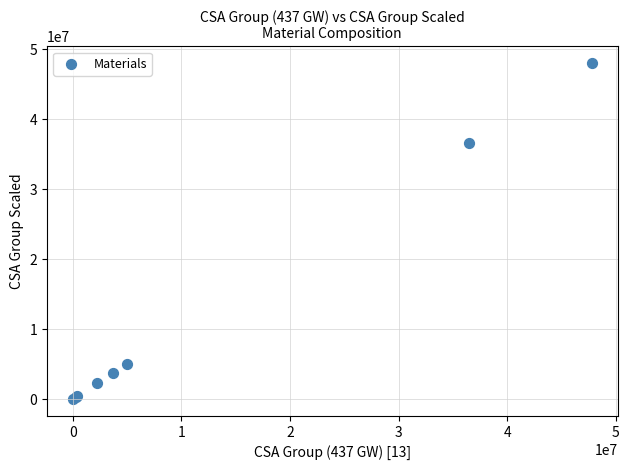

What Y value in the scatter plot is closest to 24014800?

36630000